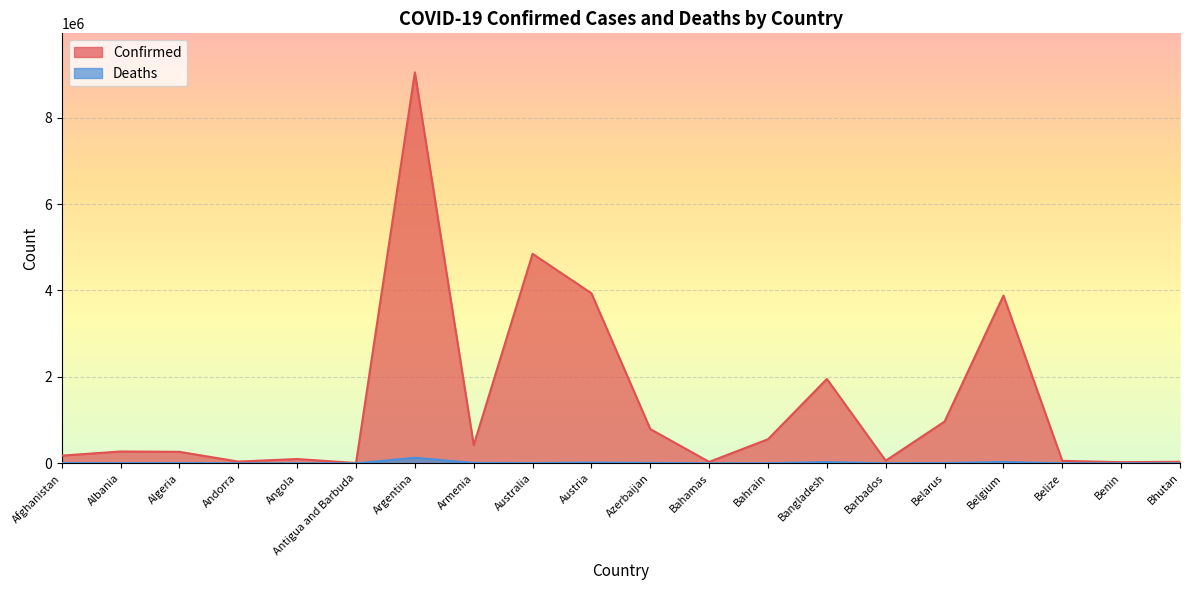

Does the chart display data point markers on the line(s)?

No